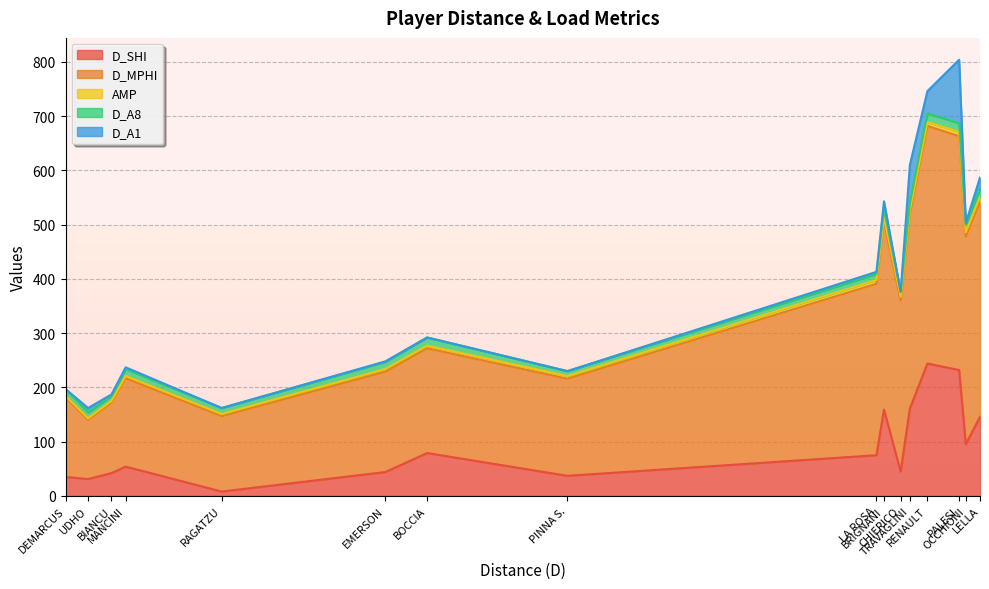

What is the highest value of the D_SHI series?

244